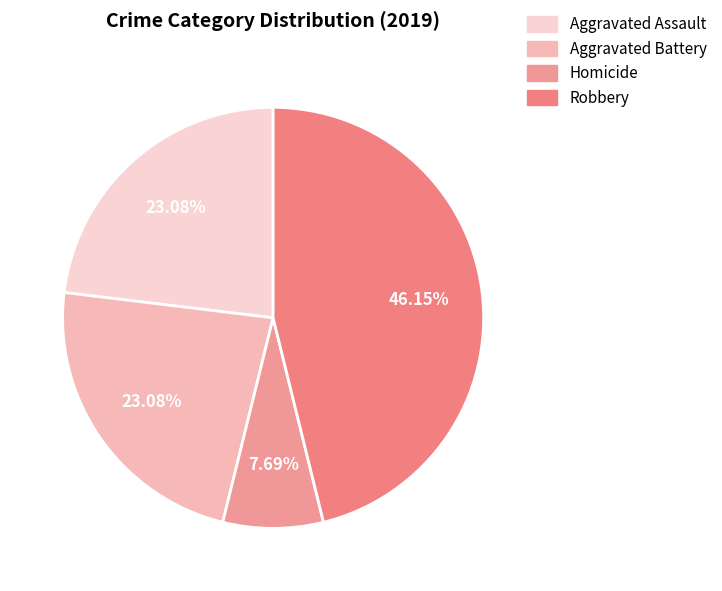

How many slices are in this pie chart?

4